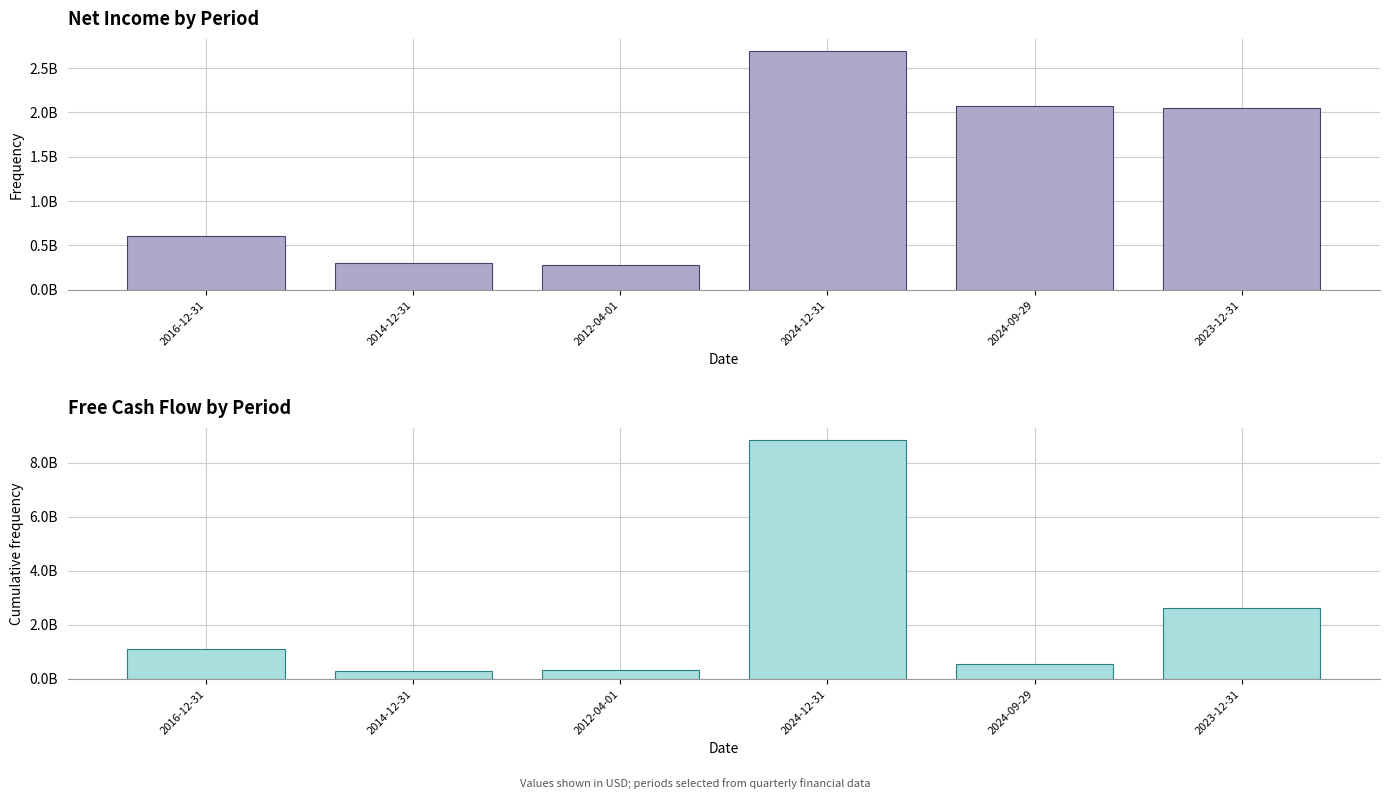

What is the minimum value for Net Income?

282000000